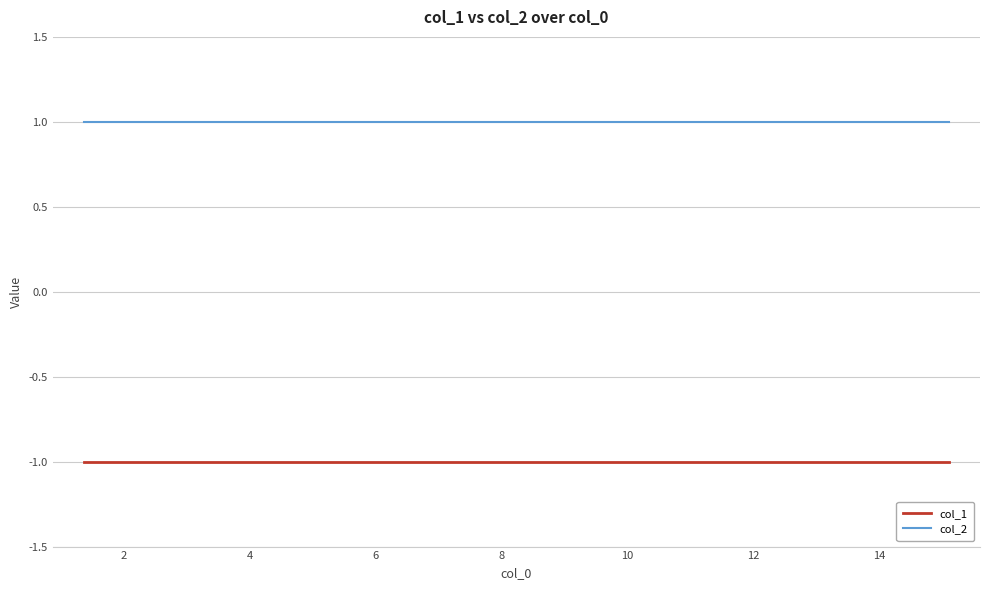

What is the spread (max minus min) of values at 4?

2